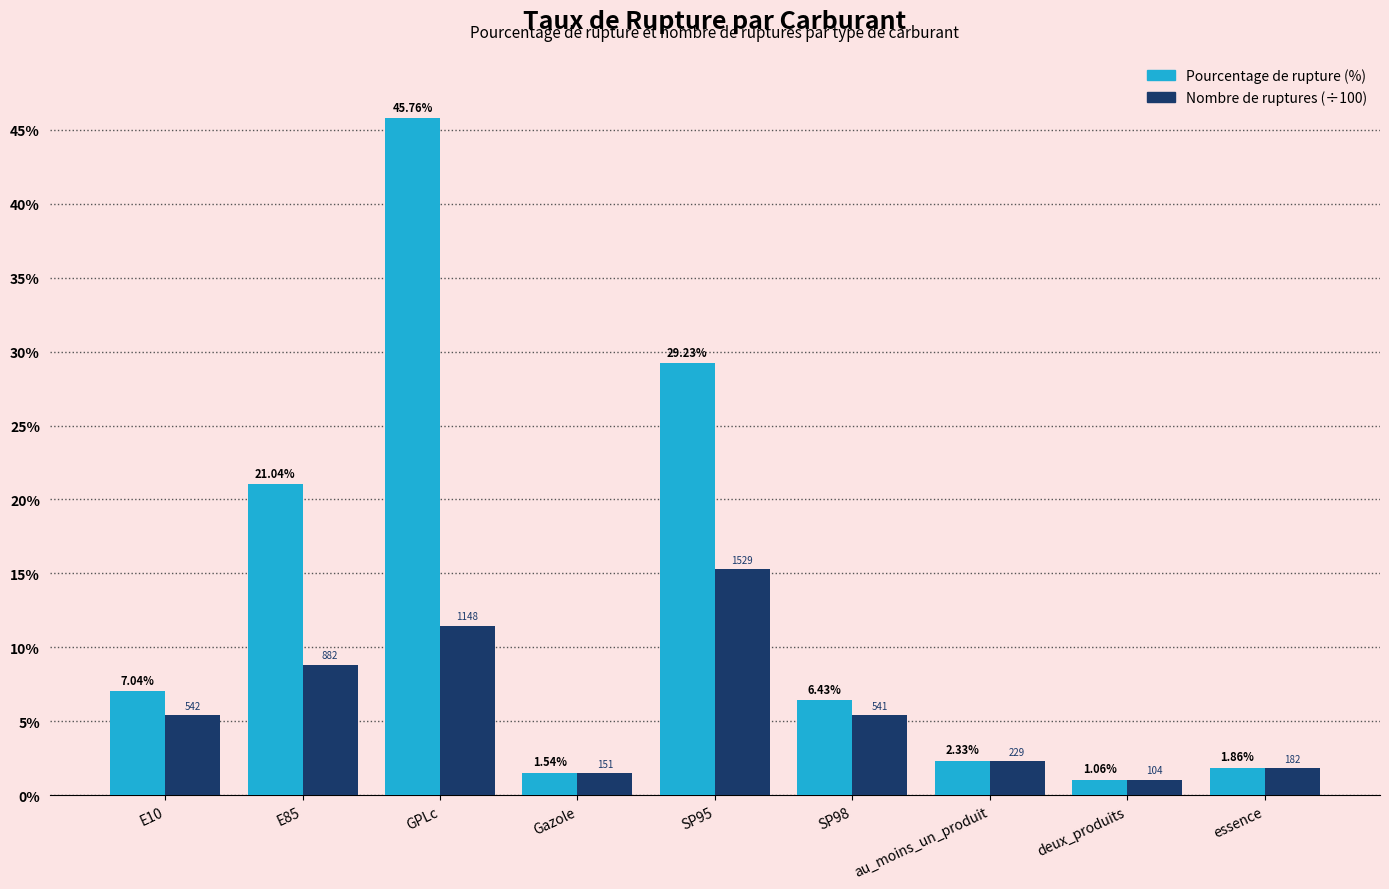

At which category is the sum across all series the highest?

GPLc